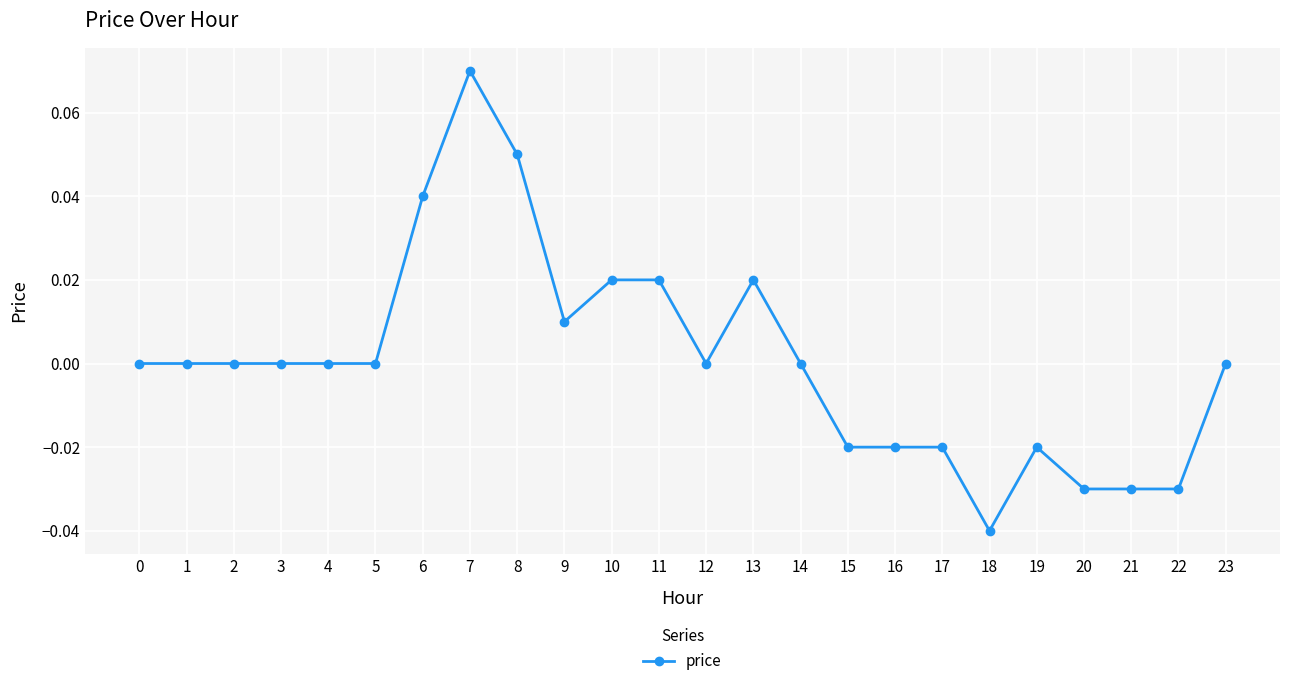

Does the chart have visible grid lines?

Yes